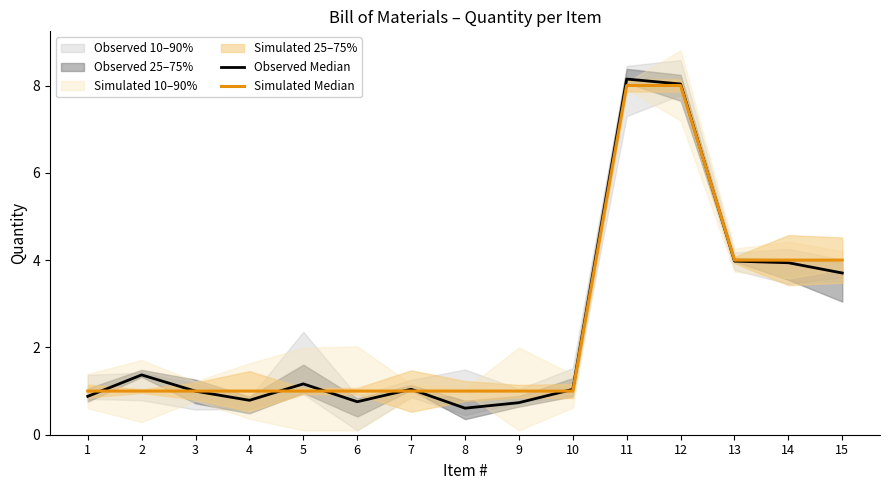

The Observed Median series shows 1.0 at 10. True or false?

True